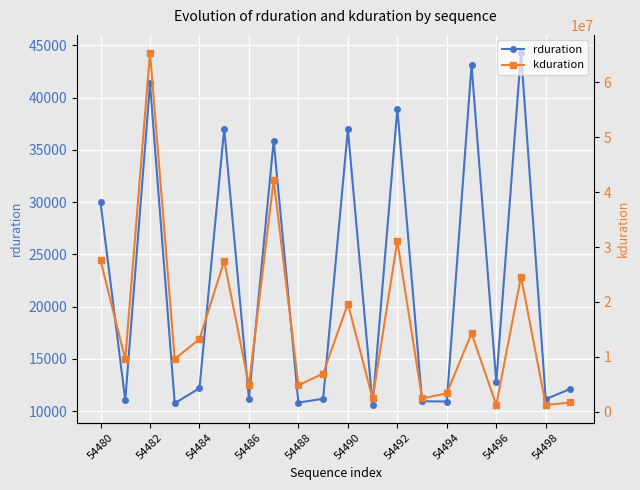

Rank the series by their maximum value, from highest to lowest.

kduration, rduration